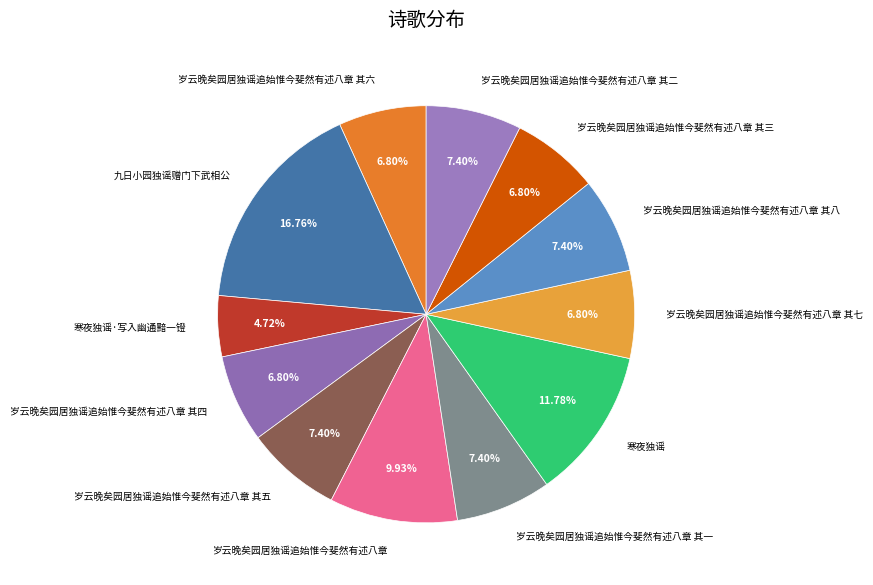

Which has a higher value, 岁云晚矣园居独谣追始惟今斐然有述八章 其二 or 寒夜独谣?

寒夜独谣